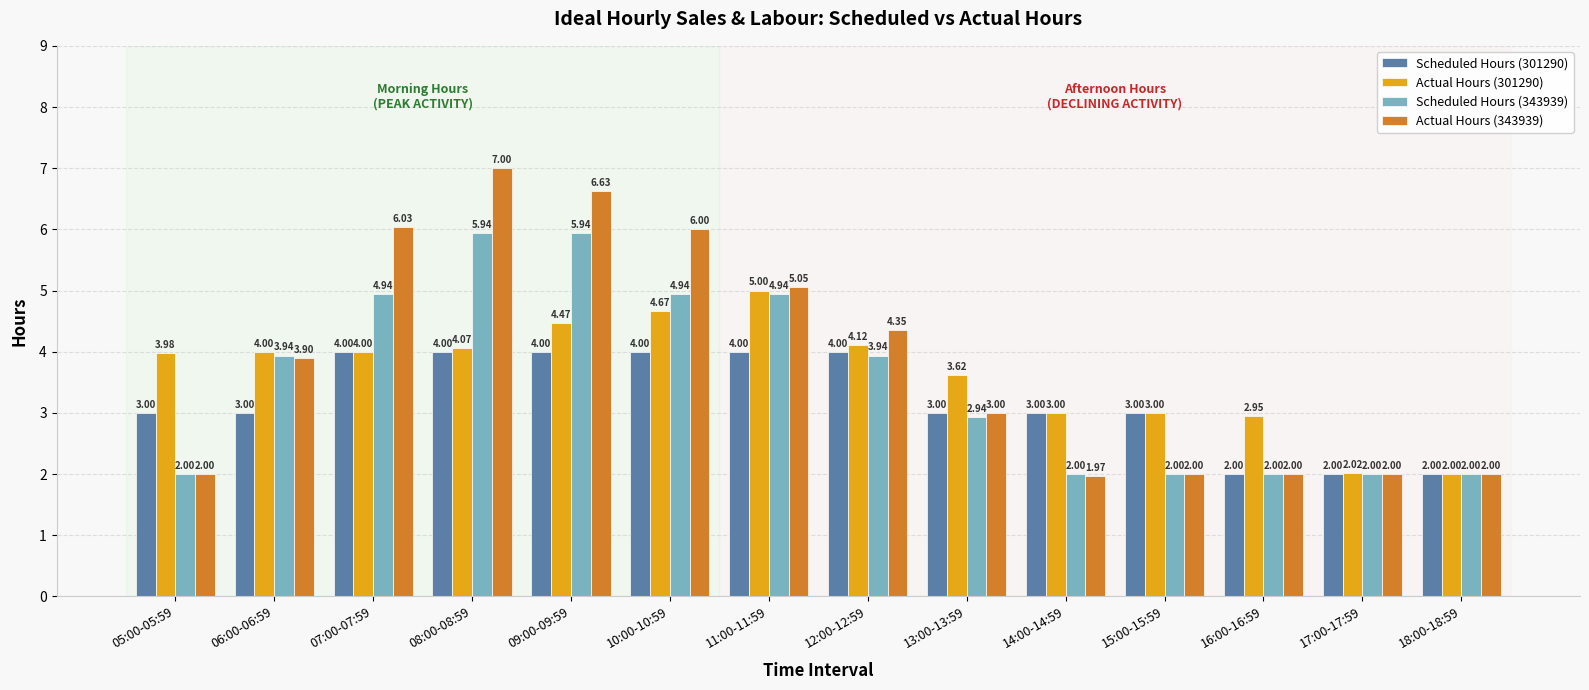

Rank the series by their maximum value, from highest to lowest.

Actual Hours (343939), Scheduled Hours (343939), Actual Hours (301290), Scheduled Hours (301290)